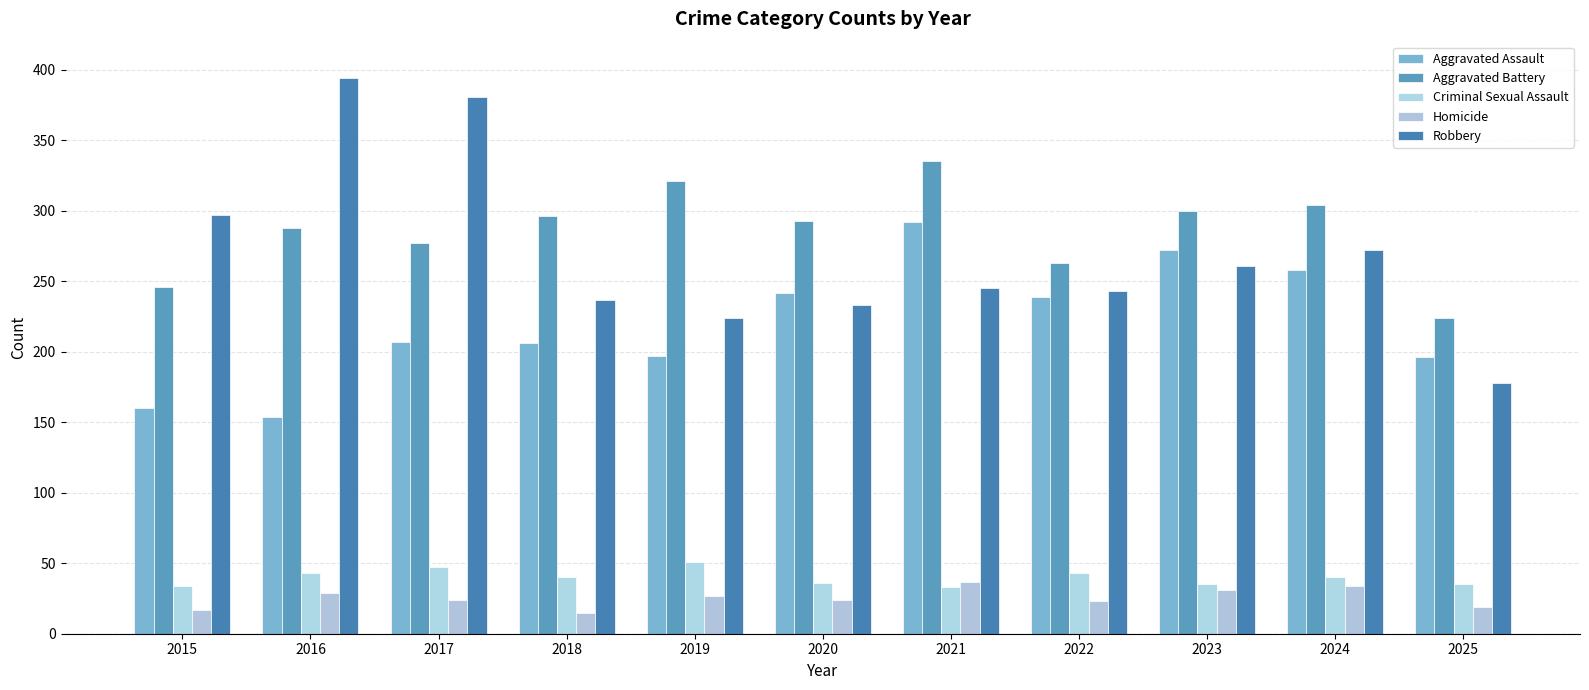

How many series are shown in this chart?

5